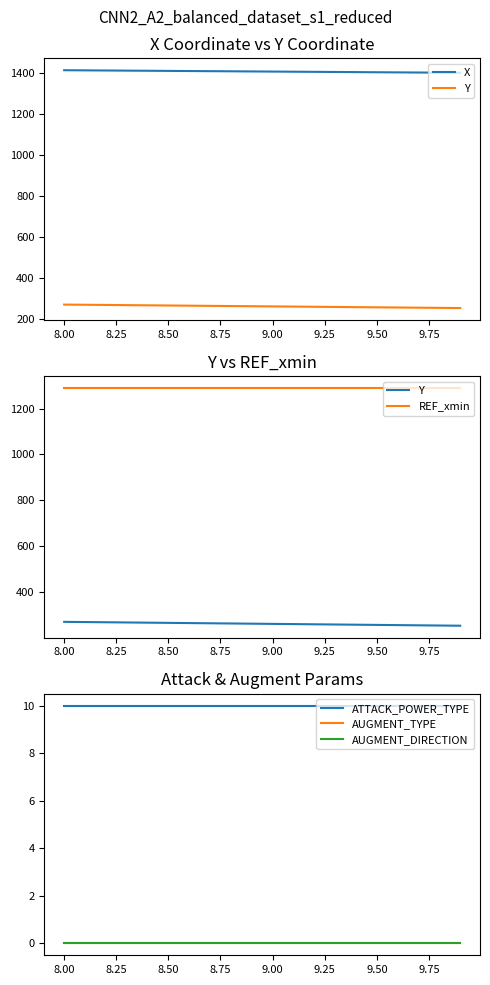

What is the average value of the ATTACK_POWER_TYPE series?

10